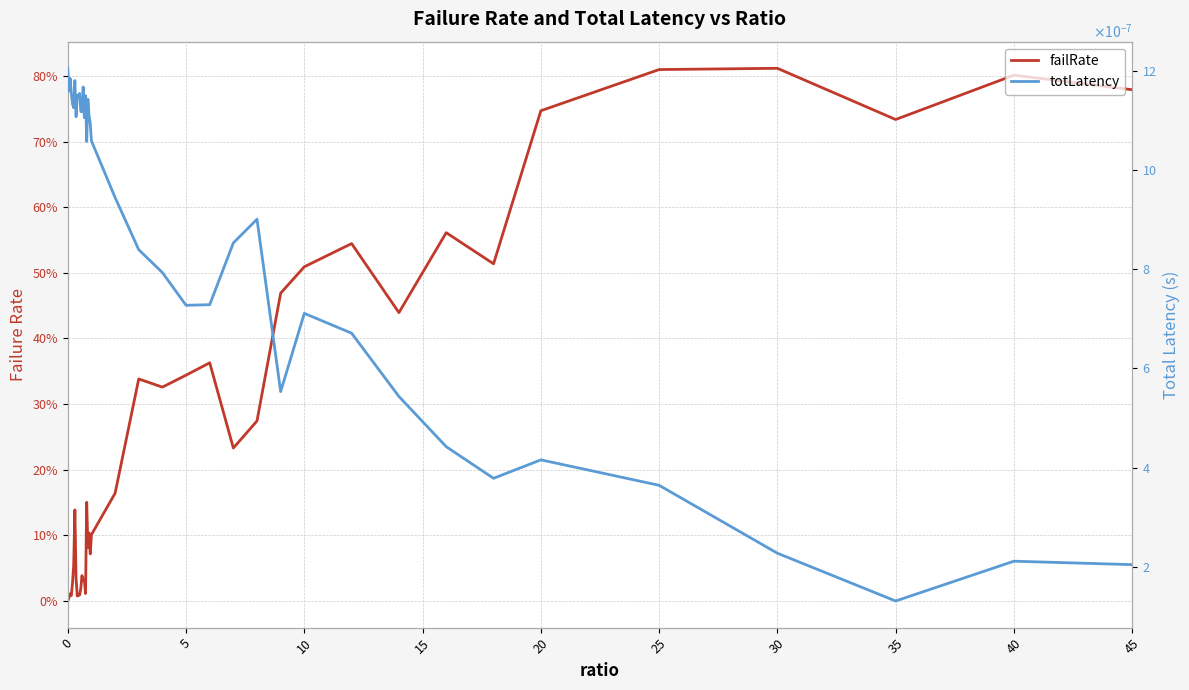

What are all the series names shown in the legend?

failRate, totLatency